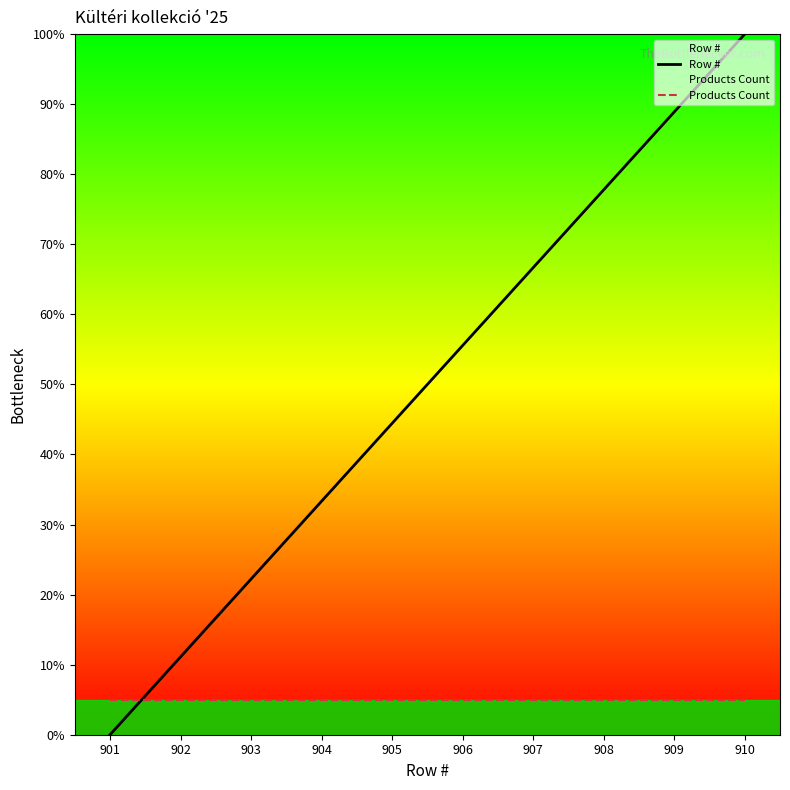

True or false: Row # and Products Count intersect in this chart.

True